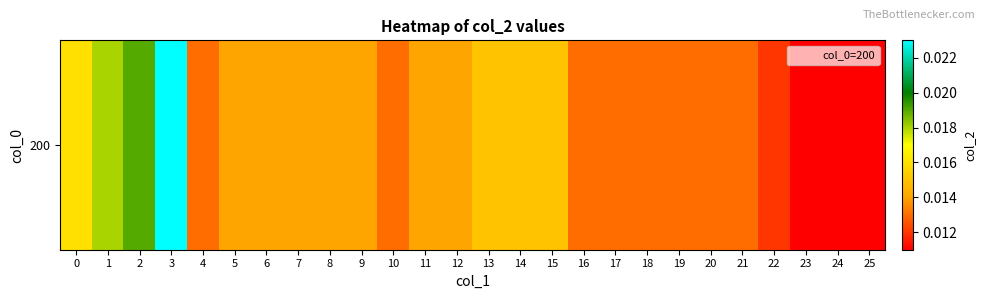

Which label corresponds to the largest value in the chart?

3